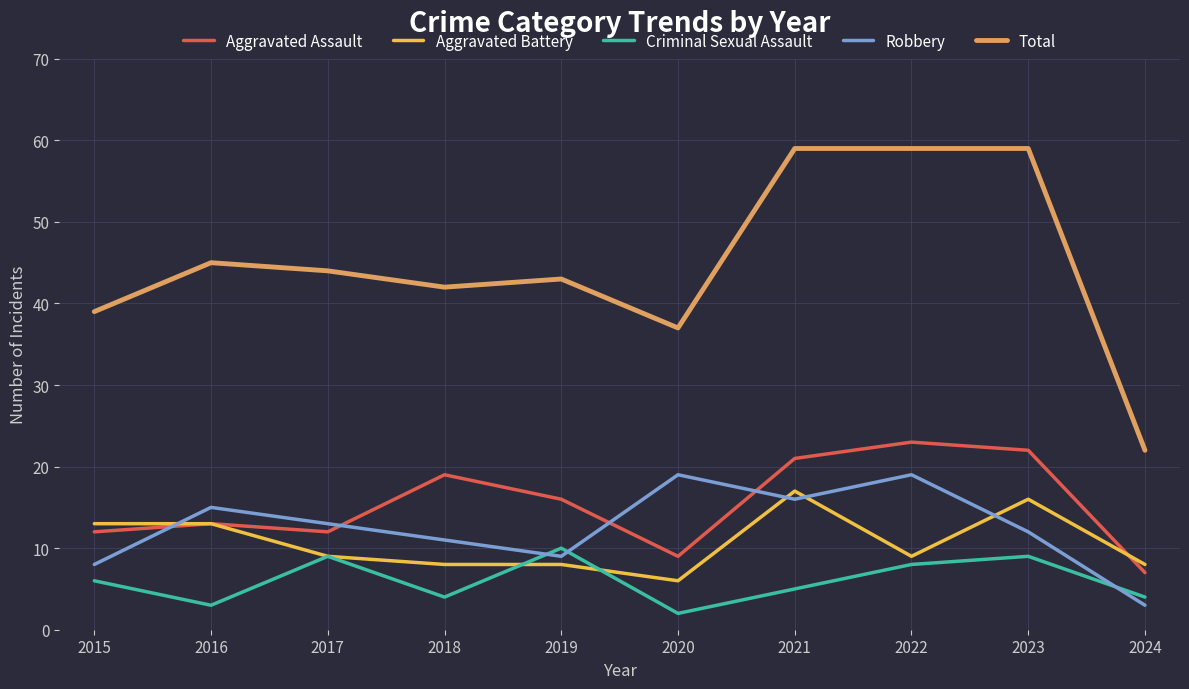

True or false: Total and Aggravated Assault cross at least once.

False